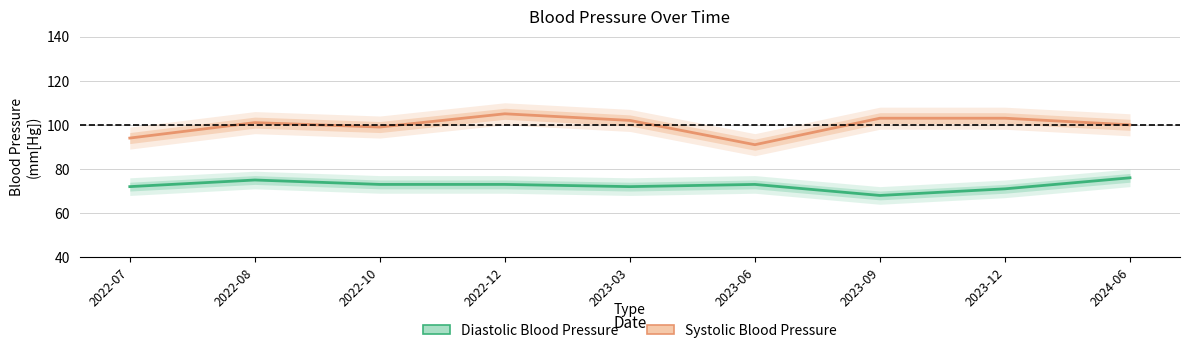

How many data points in Diastolic Blood Pressure are less than 73?

4